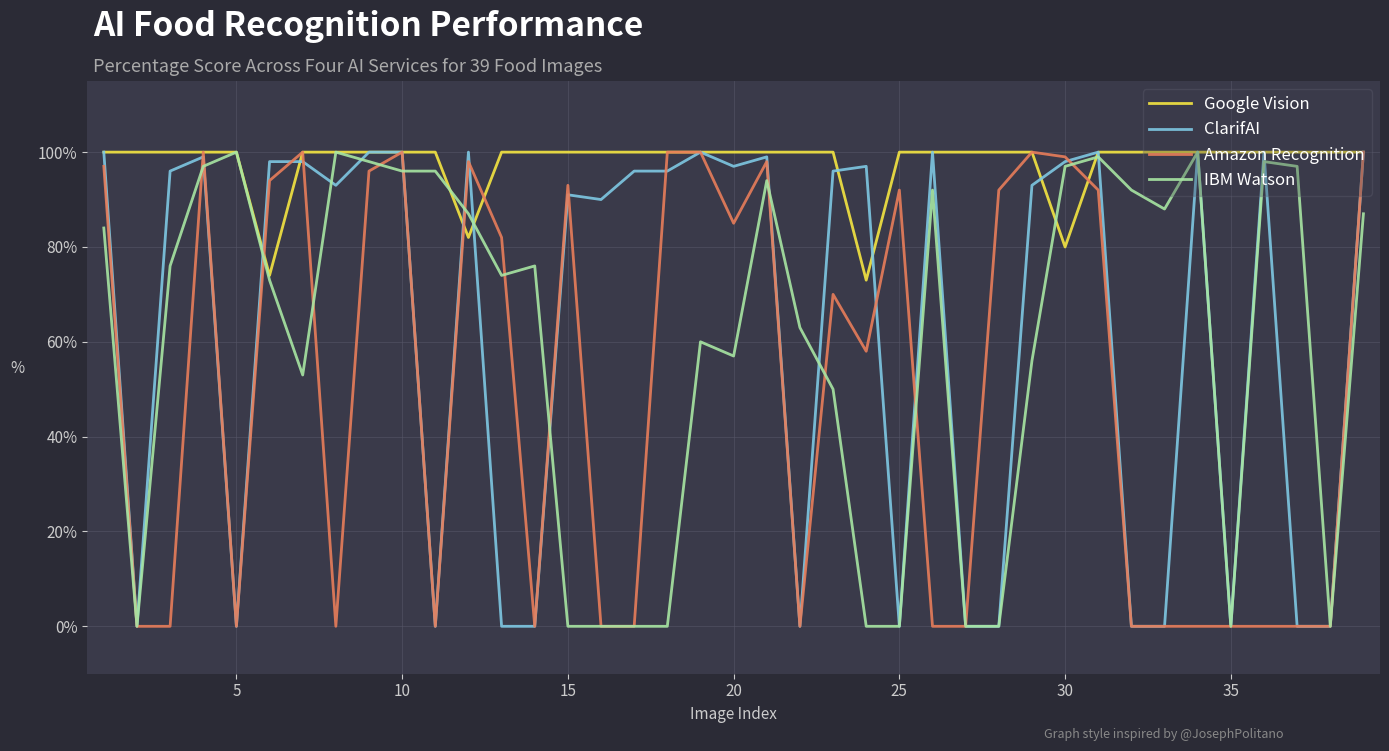

What are all the series names shown in the legend?

Google Vision, ClarifAI, Amazon Recognition, IBM Watson